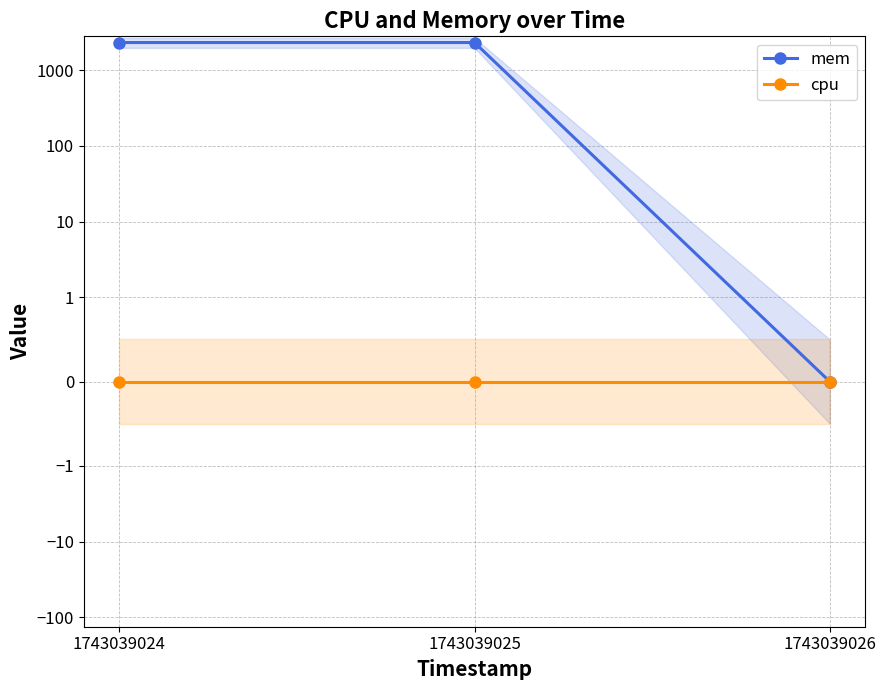

At which category does the chart reach its minimum across all series?

1743039026